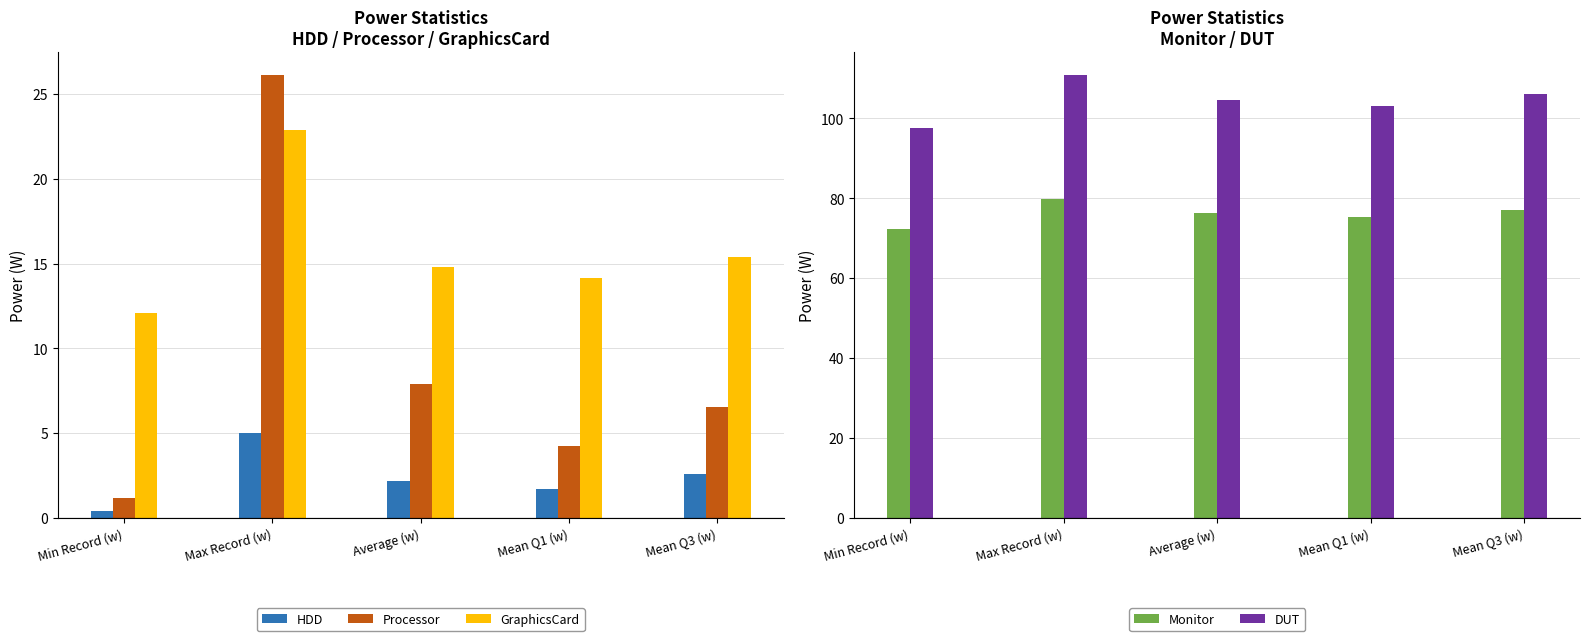

At which label is Processor closest to 13?

Average (w)